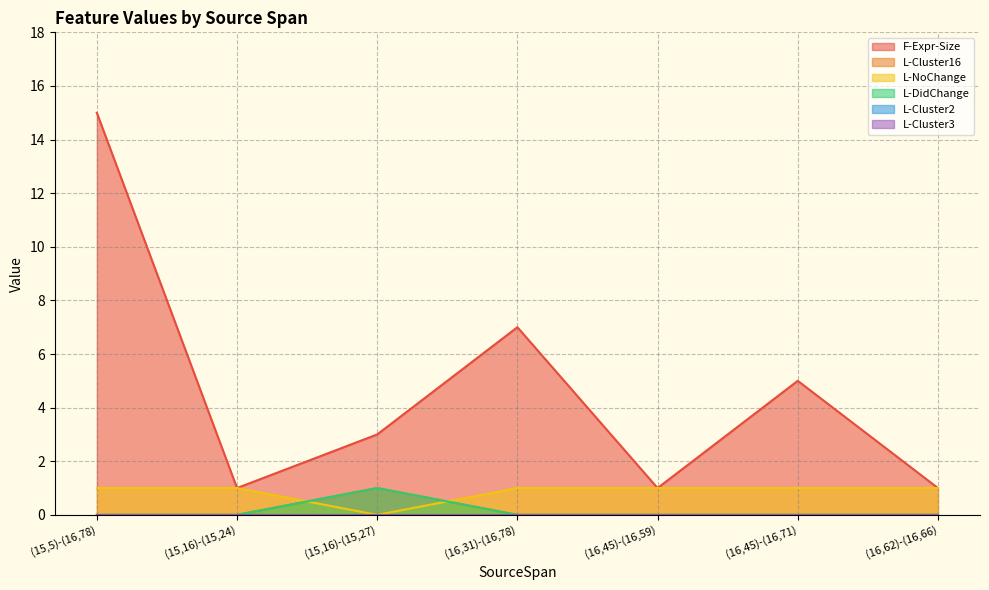

True or false: F-Expr-Size and L-DidChange intersect in this chart.

False